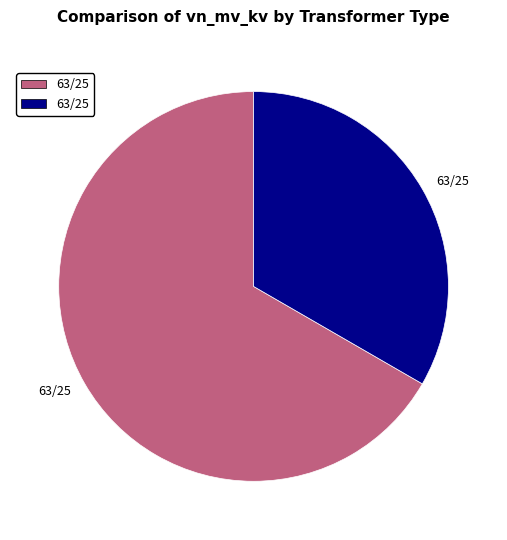

Does any single category account for the majority?

Yes